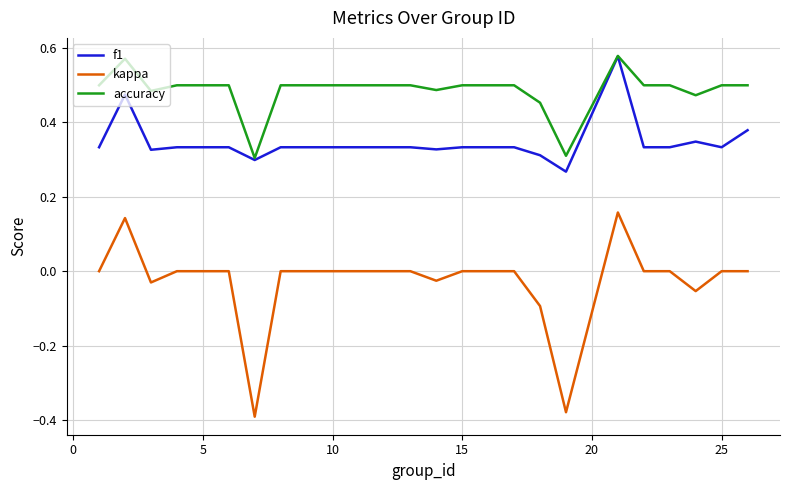

List the series in order of their overall mean, lowest first.

kappa, f1, accuracy